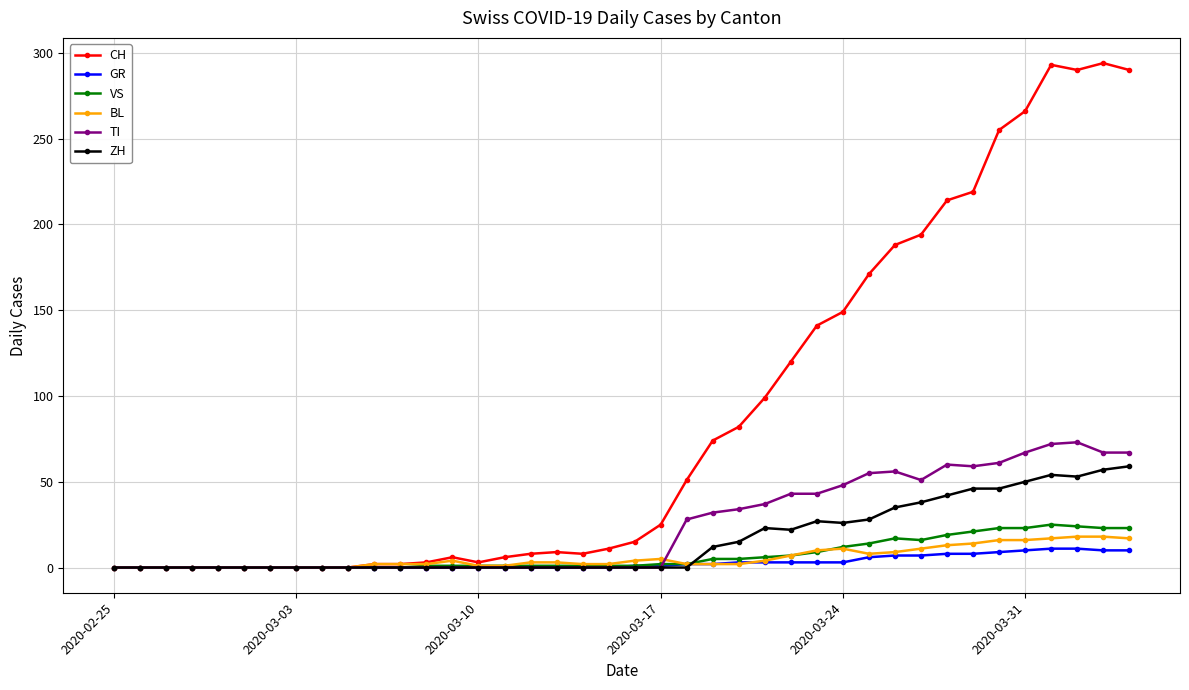

True or false: ZH has more than 0 points higher than both neighbors.

True